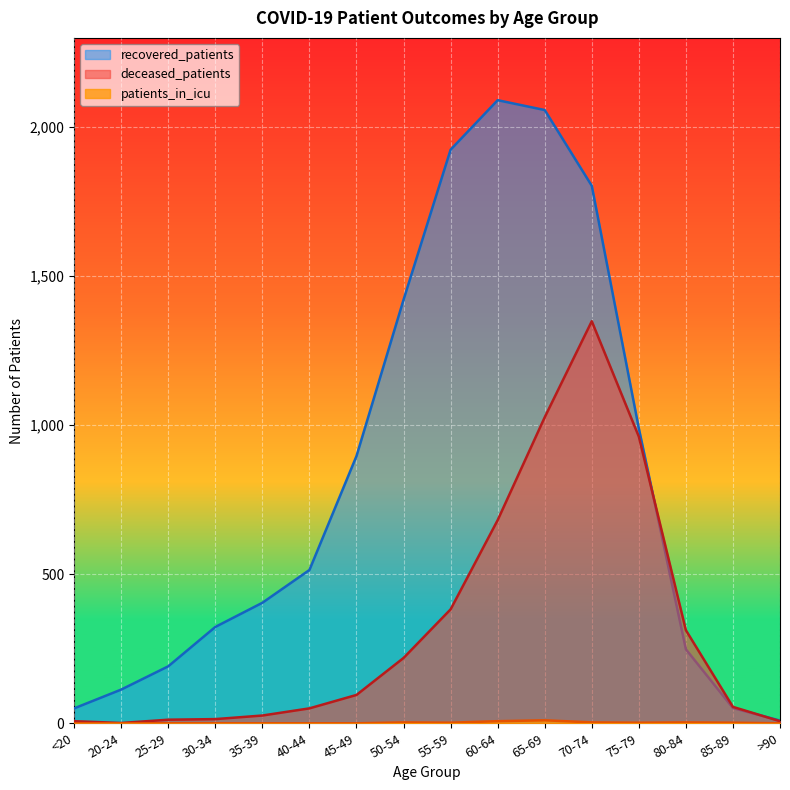

List the series in order of their overall mean, highest first.

recovered_patients, deceased_patients, patients_in_icu